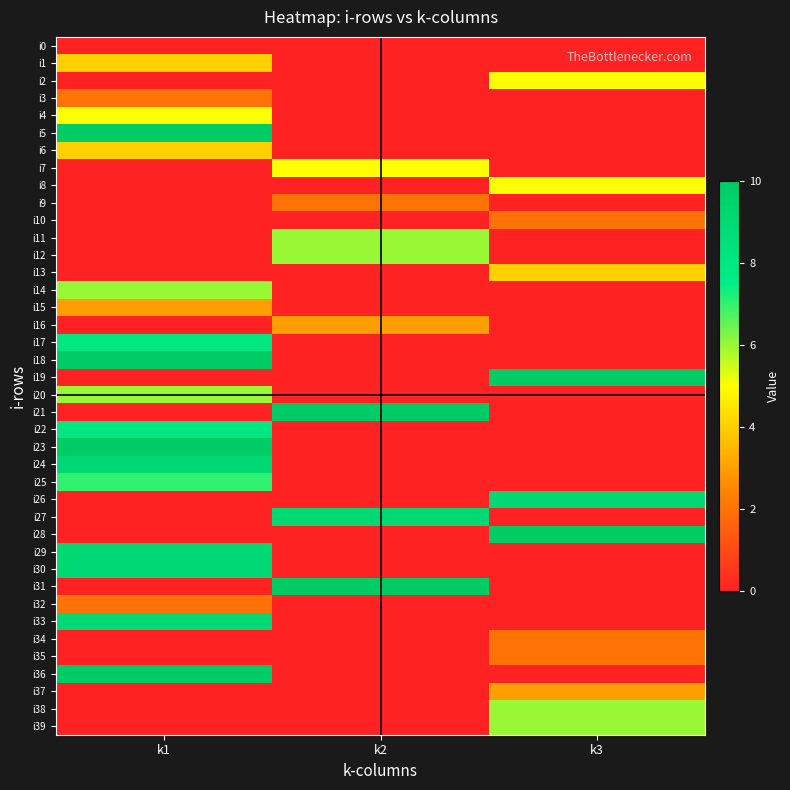

Between k2 and k3, which series saw the biggest shift?

i19